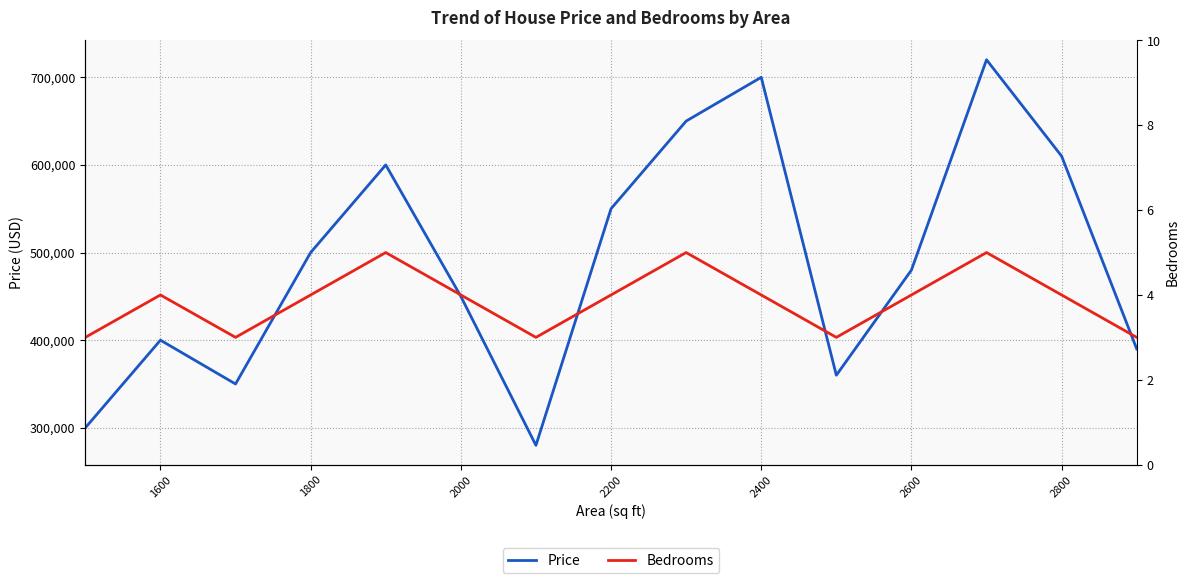

What is the lowest value of the Price series?

280000